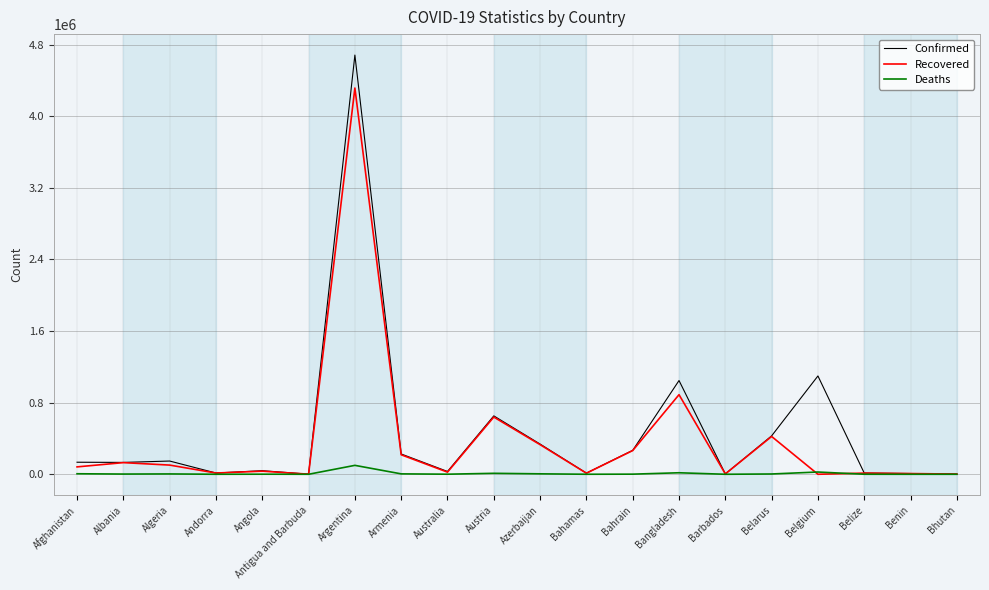

Which series changed the most between Andorra and Bangladesh?

Confirmed